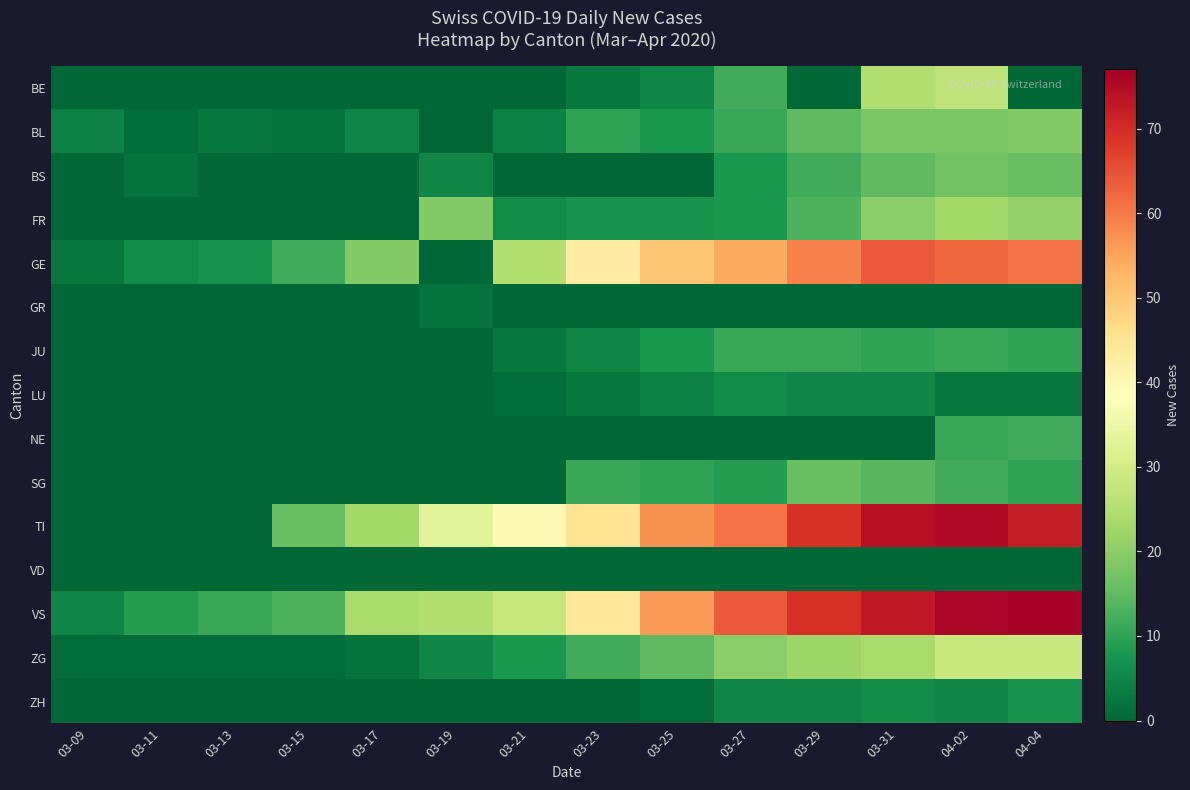

Which has a higher value, 03-29 or 04-02?

04-02